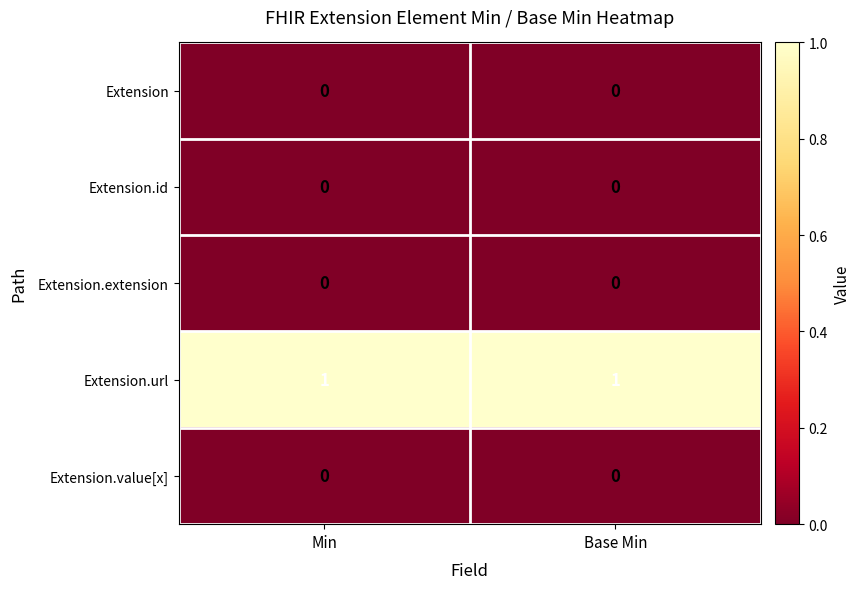

Is it true that Extension.url equals 1 at Min?

True